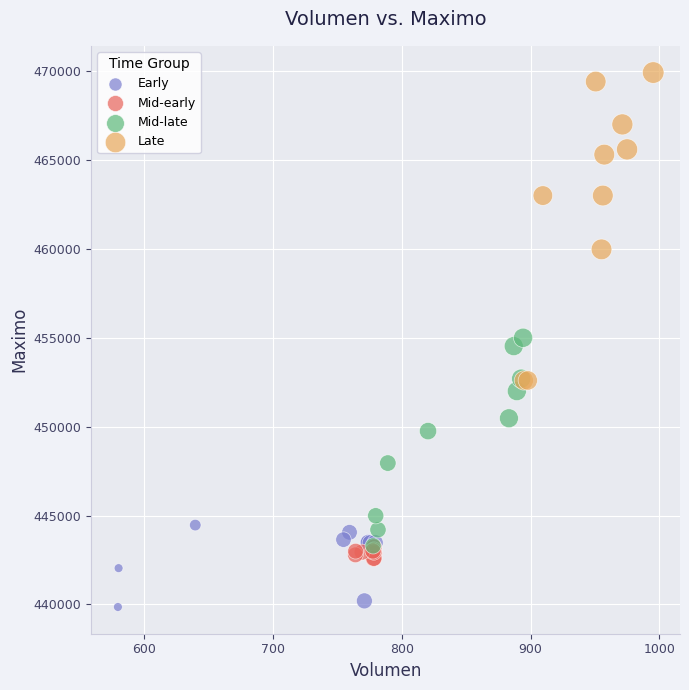

Which series has the widest spread of Y values?

Late